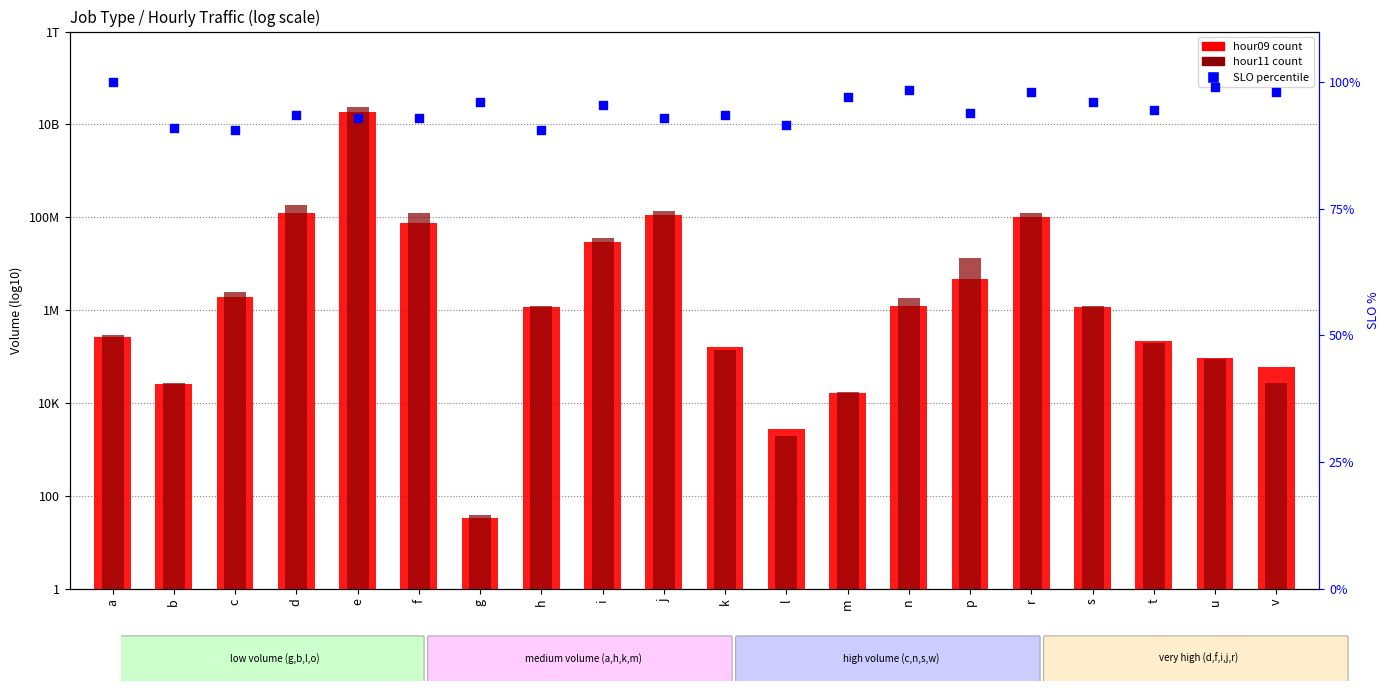

Which series has the largest Y range (max minus min)?

slo (% x100)